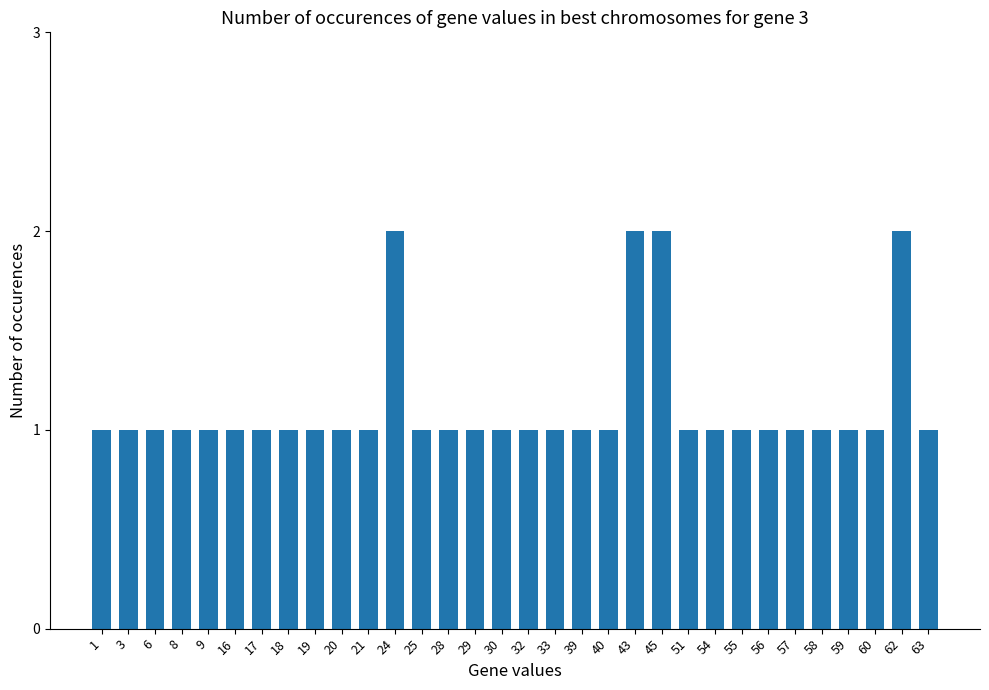

What is the value of the 13th bar from the left?

1